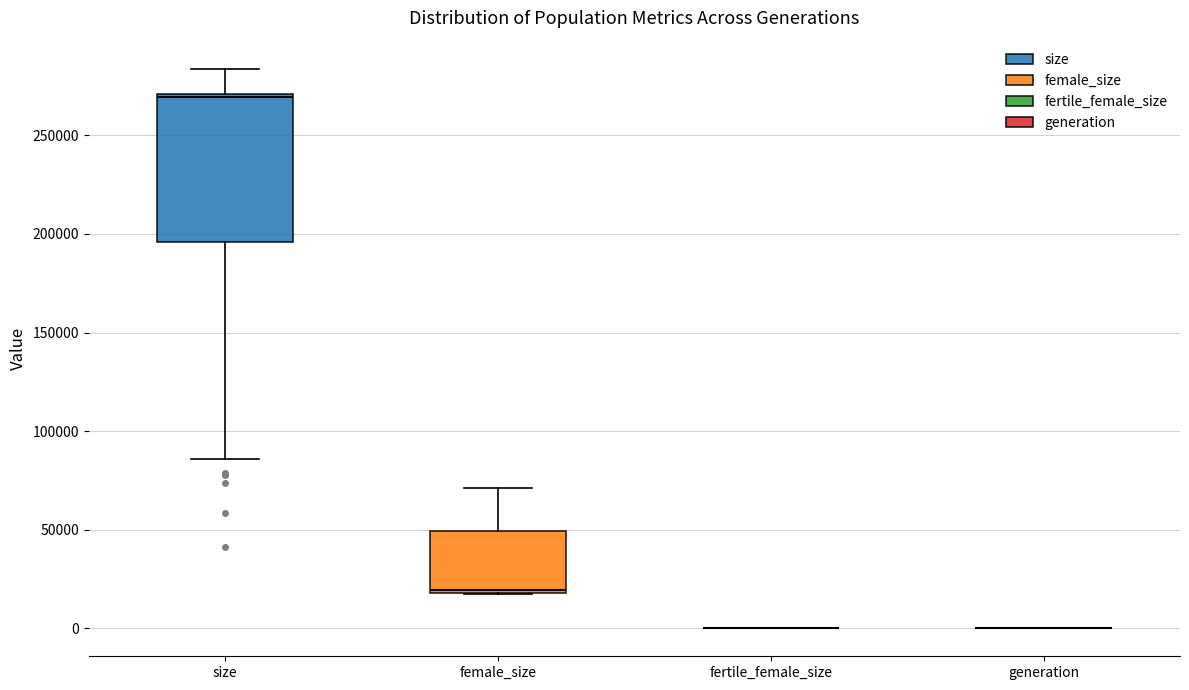

Reading left to right, transcribe this box plot: for each box, give where its median line is, the range the box spans, and where its two whiskers end, as read against the y-axis. The values are not printed on the chart, so give them approximately, as read against the axis.

size: median 270000, box 195000 to 270000, whiskers 85000 to 285000
female_size: median 20000, box 20000 to 50000, whiskers 15000 to 70000
fertile_female_size: box collapsed to a line at 0, whiskers 0 to 0
generation: box collapsed to a line at 0, whiskers 0 to 0